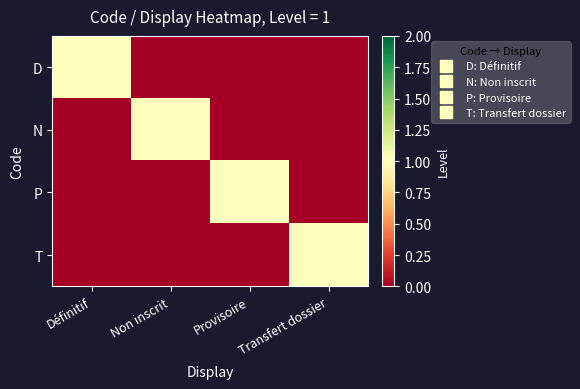

Reading right to left, transcribe all the data shown in this chart.

D: Transfert dossier=0	Provisoire=0	Non inscrit=0	Définitif=1
N: Transfert dossier=0	Provisoire=0	Non inscrit=1	Définitif=0
P: Transfert dossier=0	Provisoire=1	Non inscrit=0	Définitif=0
T: Transfert dossier=1	Provisoire=0	Non inscrit=0	Définitif=0